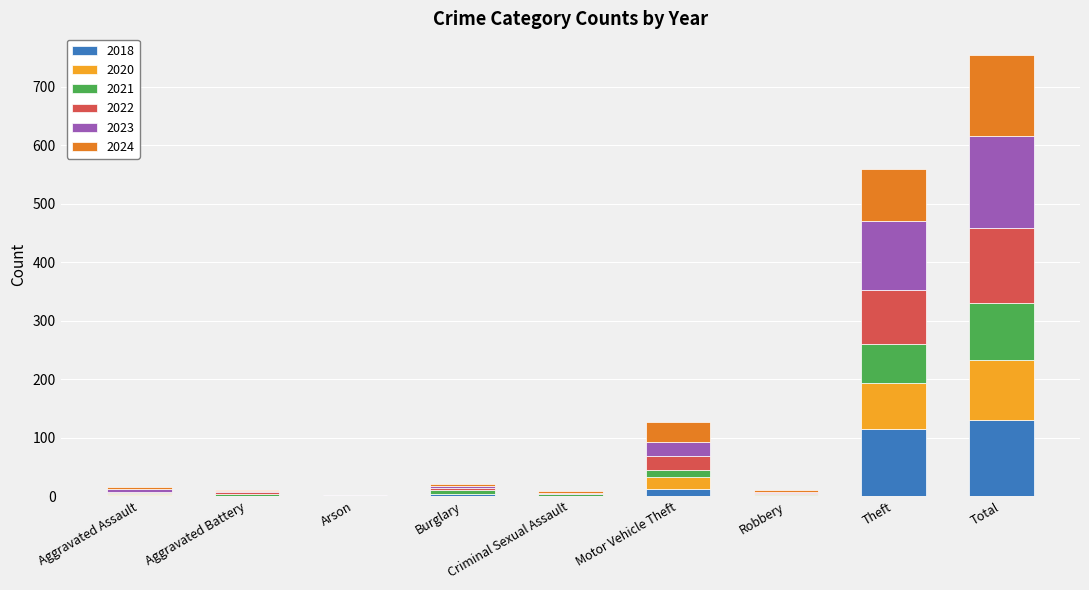

What is the sum of all 2018 values?

262